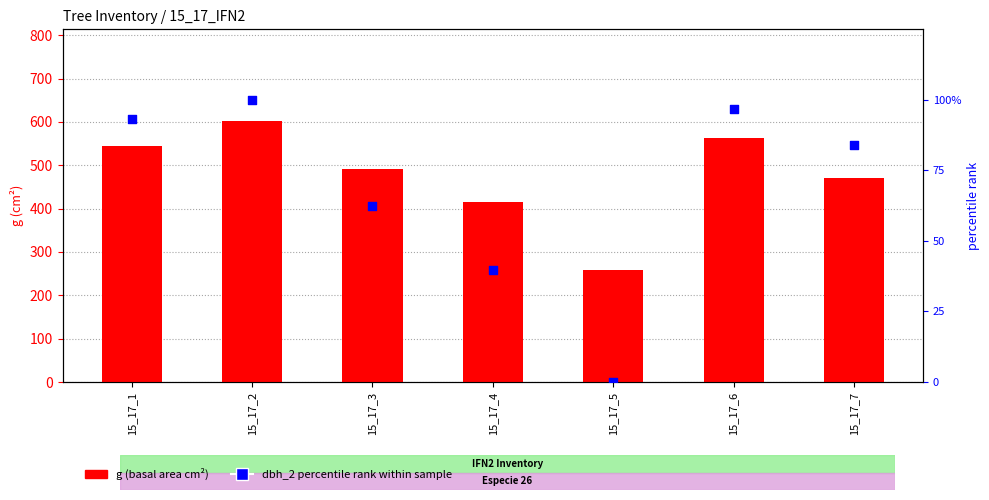

What is the total value across all series at 15_17_7?

553.6